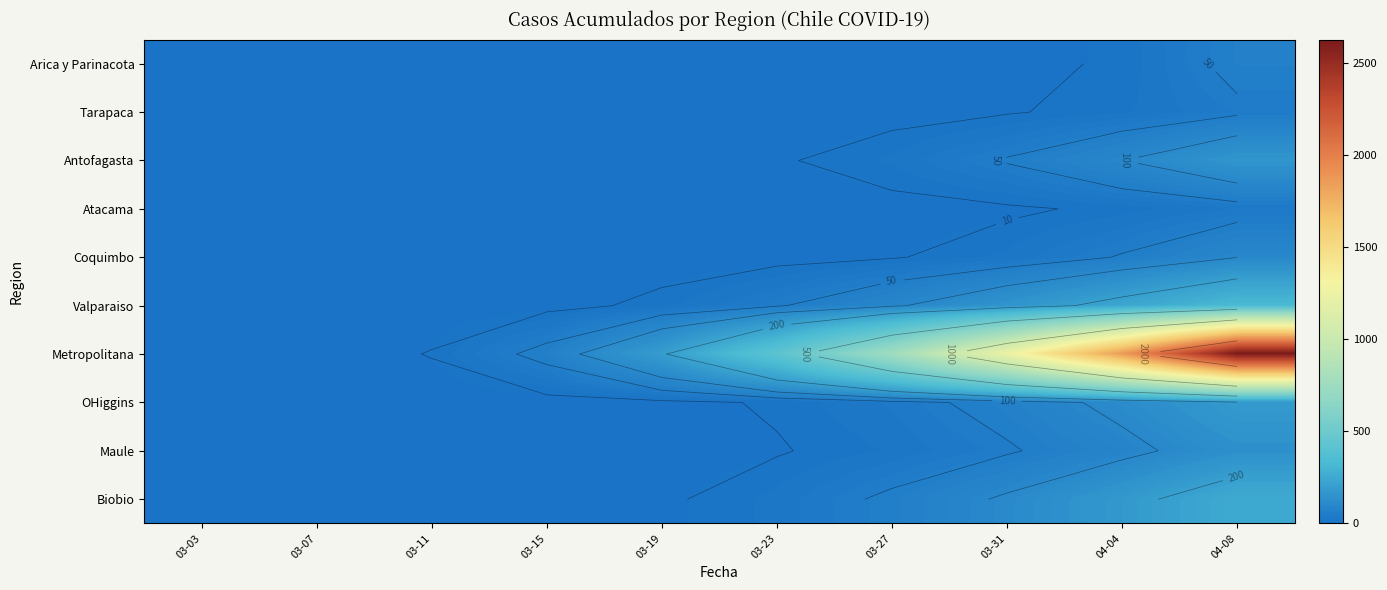

List the labels in order of OHiggins value, largest first.

04-08, 04-04, 03-31, 03-27, 03-23, 03-19, 03-03, 03-07, 03-11, 03-15